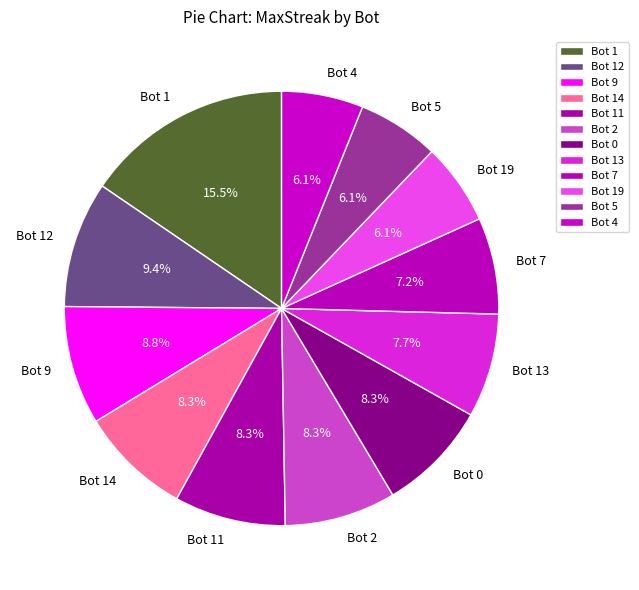

True or false: Bot 14 accounts for 8% of the total.

True